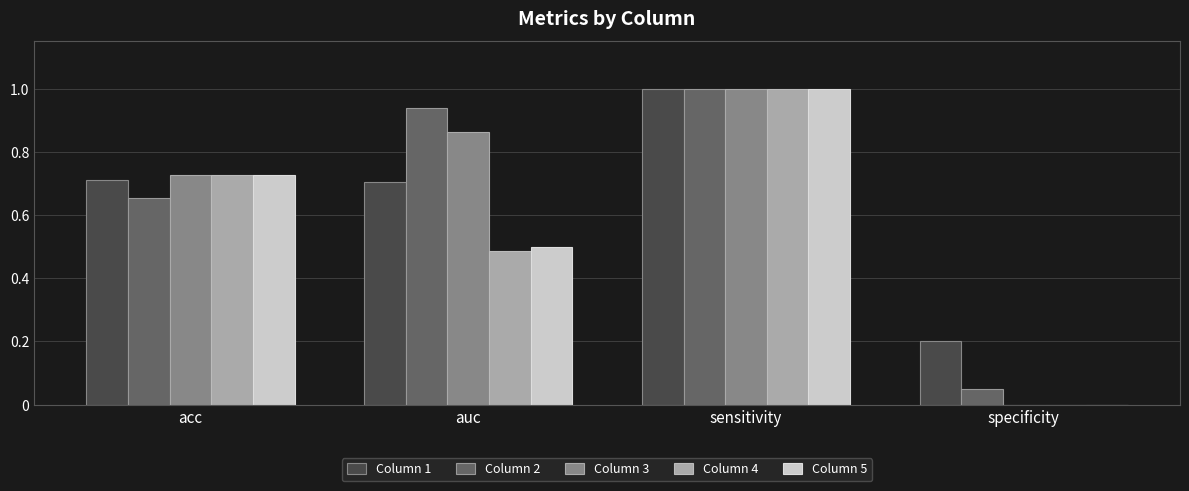

Which category has the highest value in the Column 3 series?

sensitivity